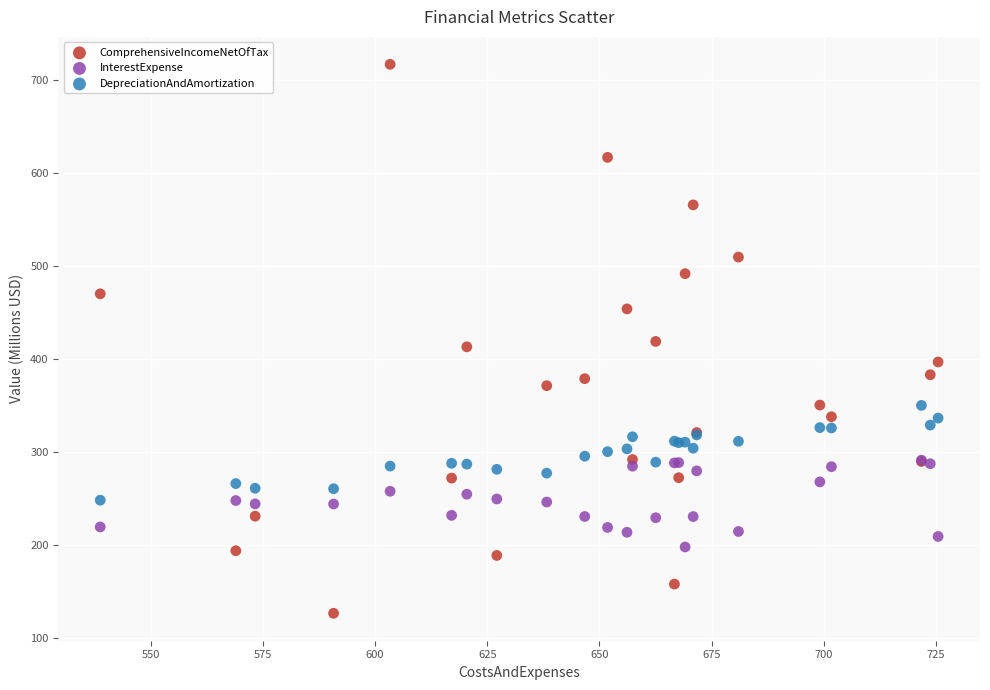

Which series reaches the minimum Y coordinate?

ComprehensiveIncomeNetOfTax